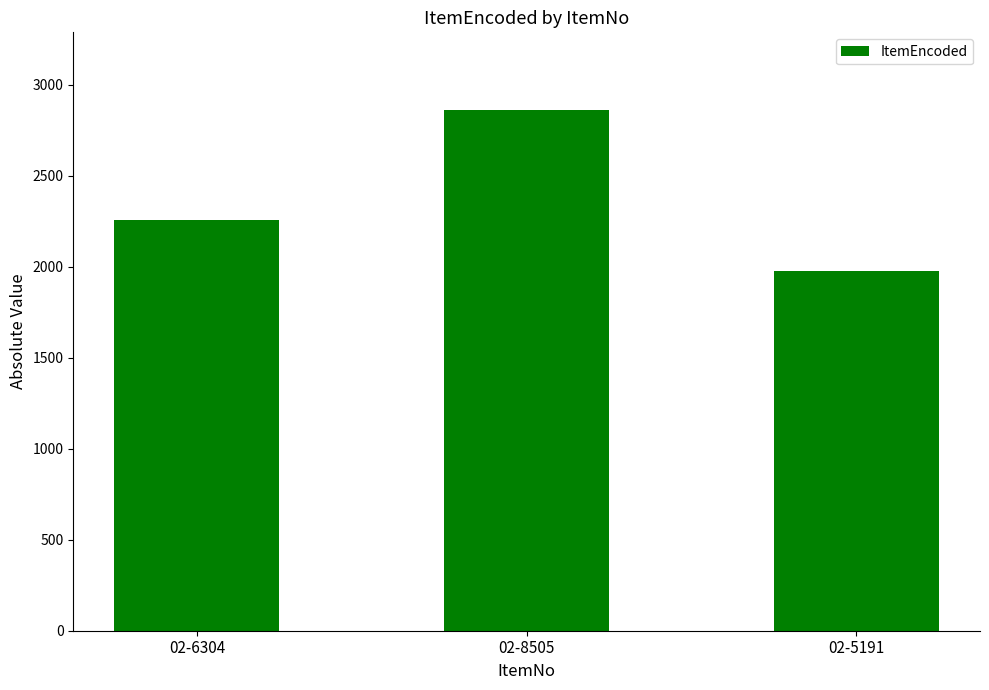

List the labels in order of value, largest first.

02-8505, 02-6304, 02-5191